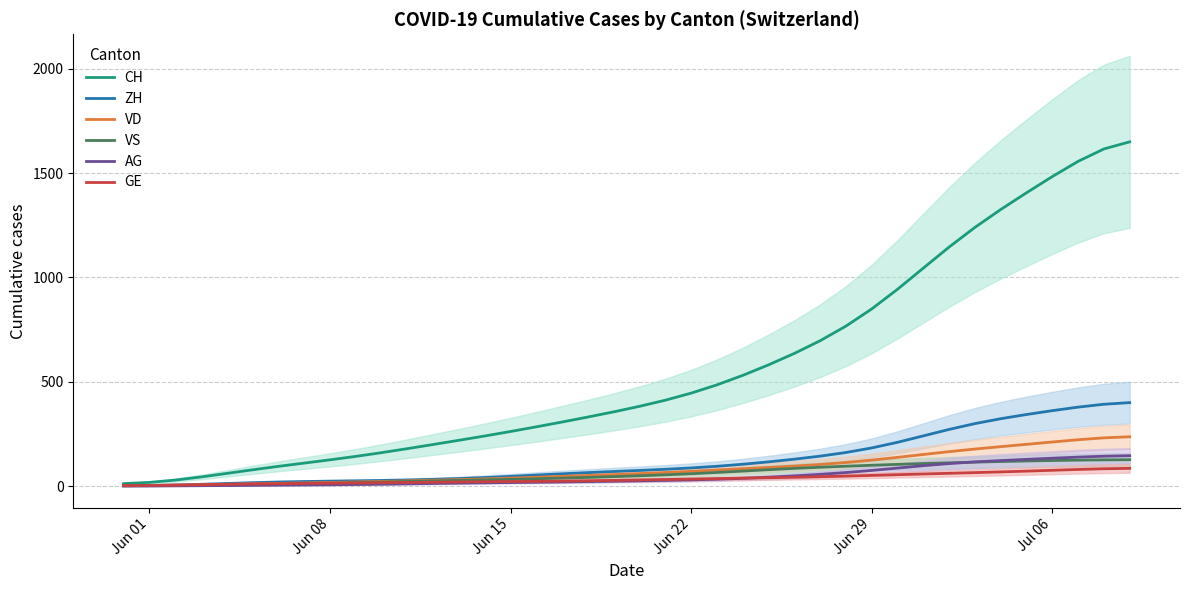

What are all the series names shown in the legend?

CH, ZH, VD, VS, AG, GE